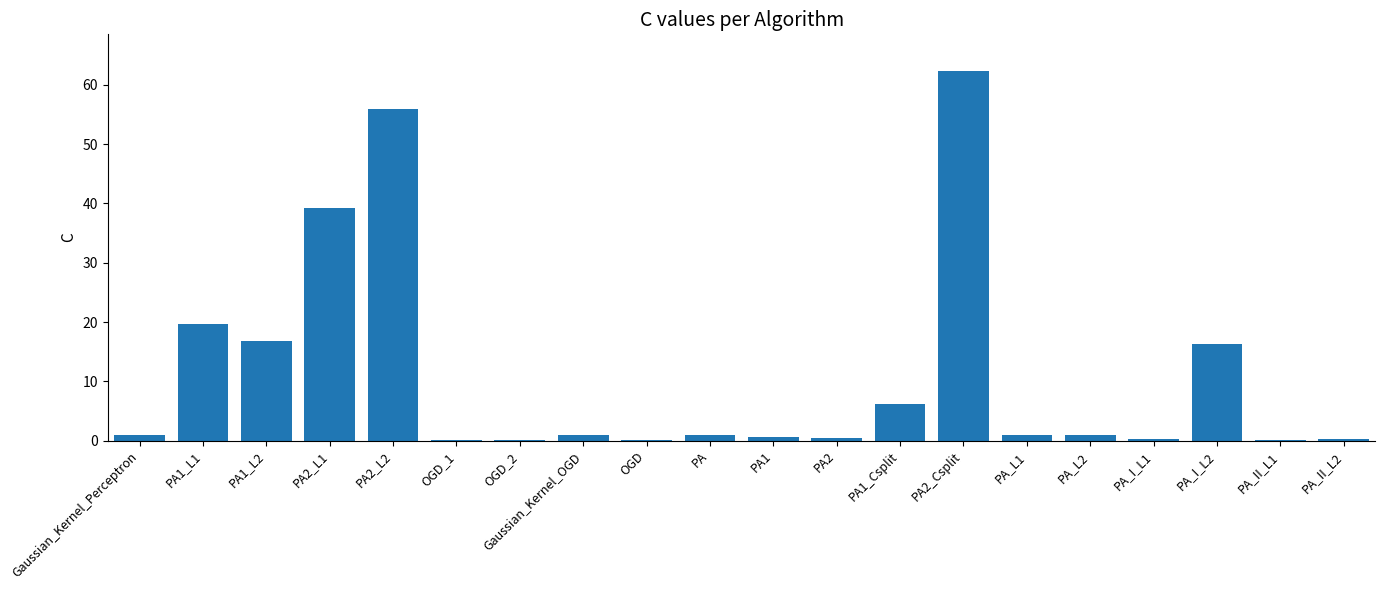

What is the average value?

11.2